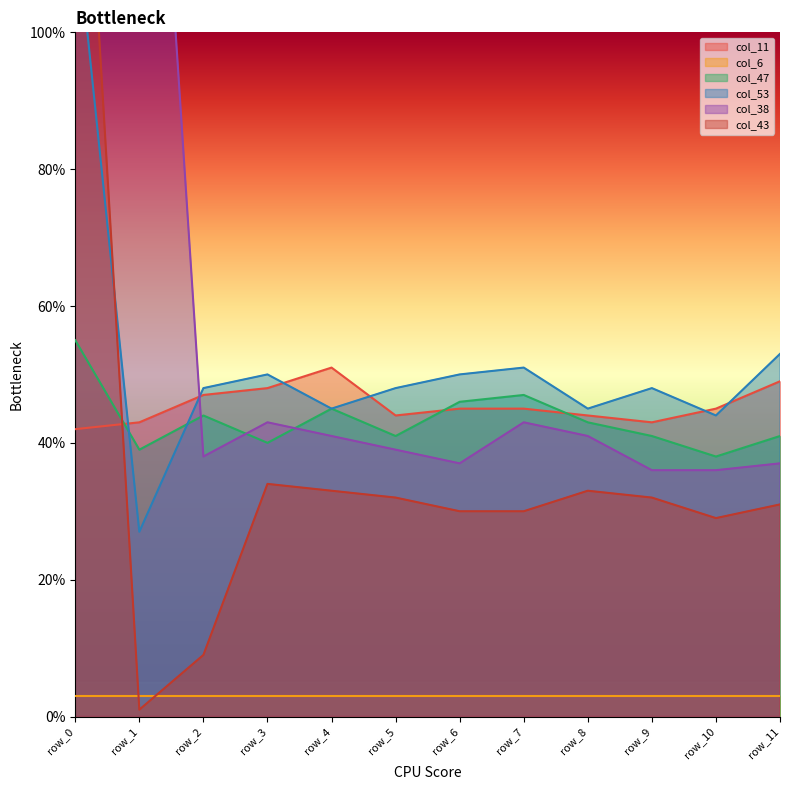

What is the difference between the second highest and minimum values in the col_43 series?

33